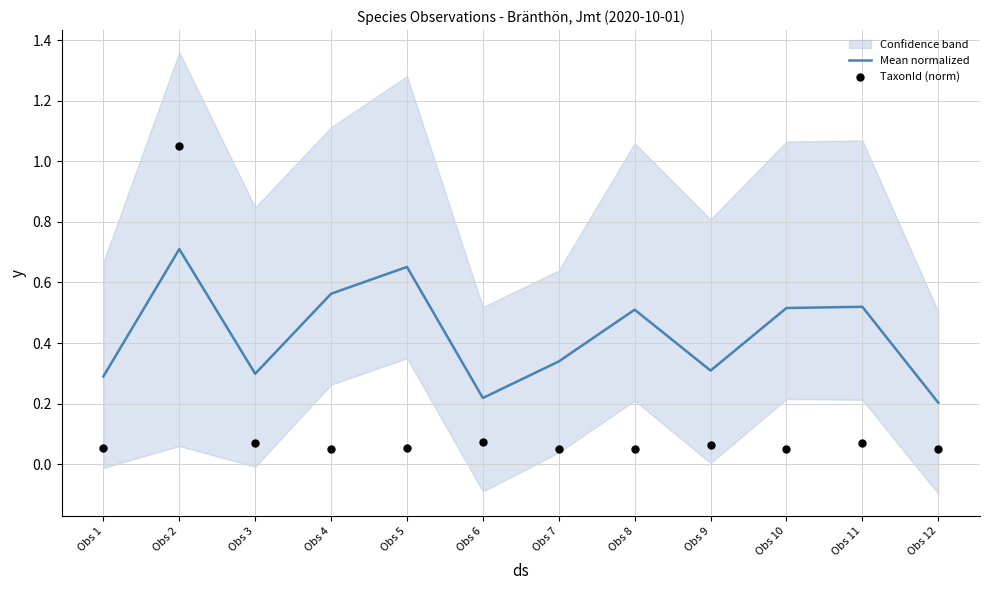

The Mean normalized series shows 0.2 at Obs 8. True or false?

False